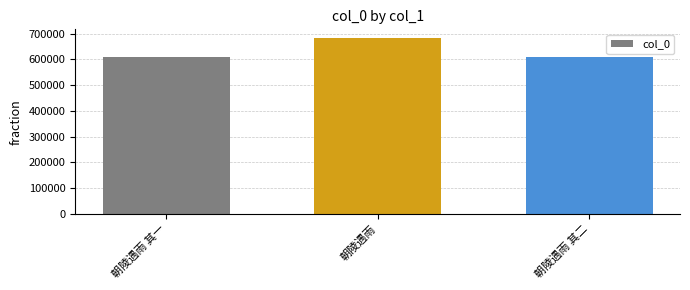

Approximately how many times larger is the value at 朝陵遇雨 其二 compared to 朝陵遇雨?

0.9